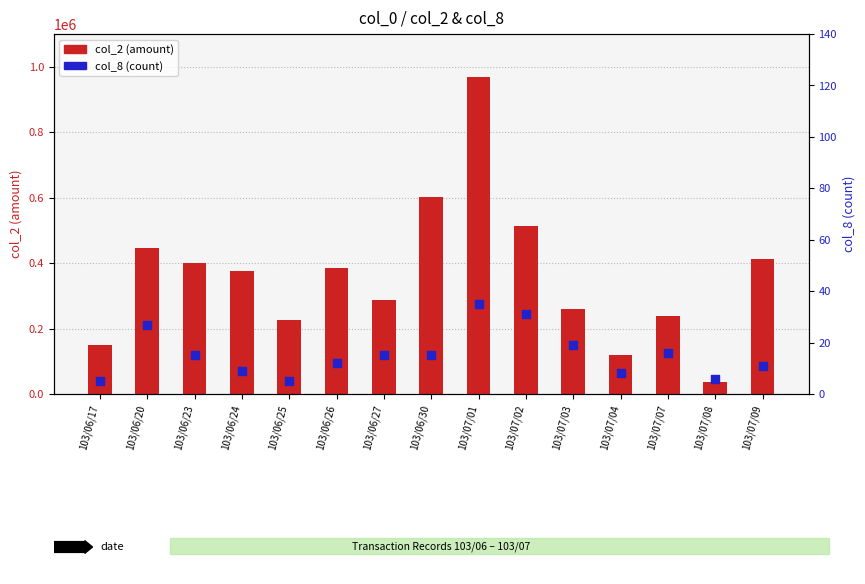

Which series has the largest total across all categories?

col_2 (amount)